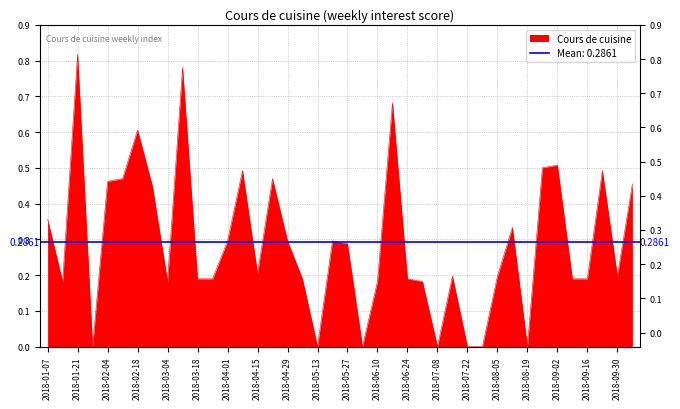

How many lines are shown in the chart?

1